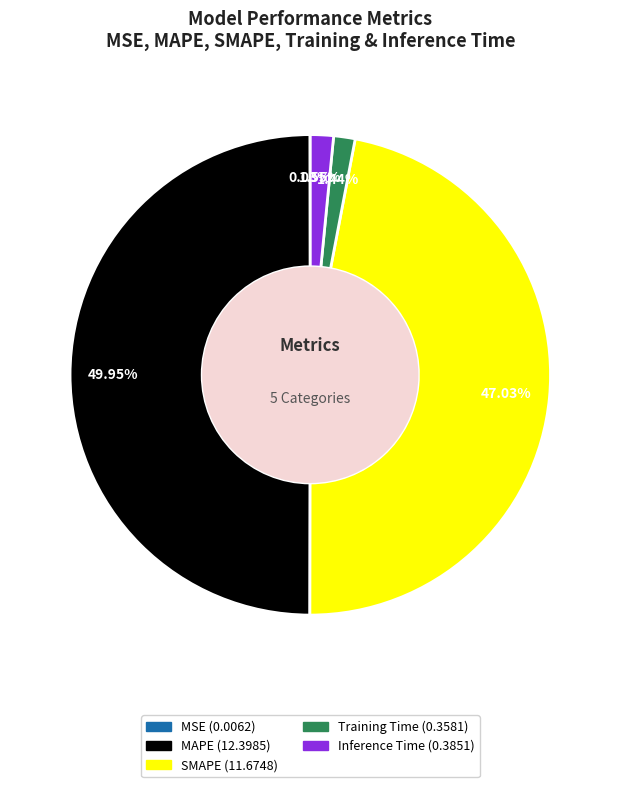

To the nearest percent, what is the difference between the largest and smallest slice percentages?

50%